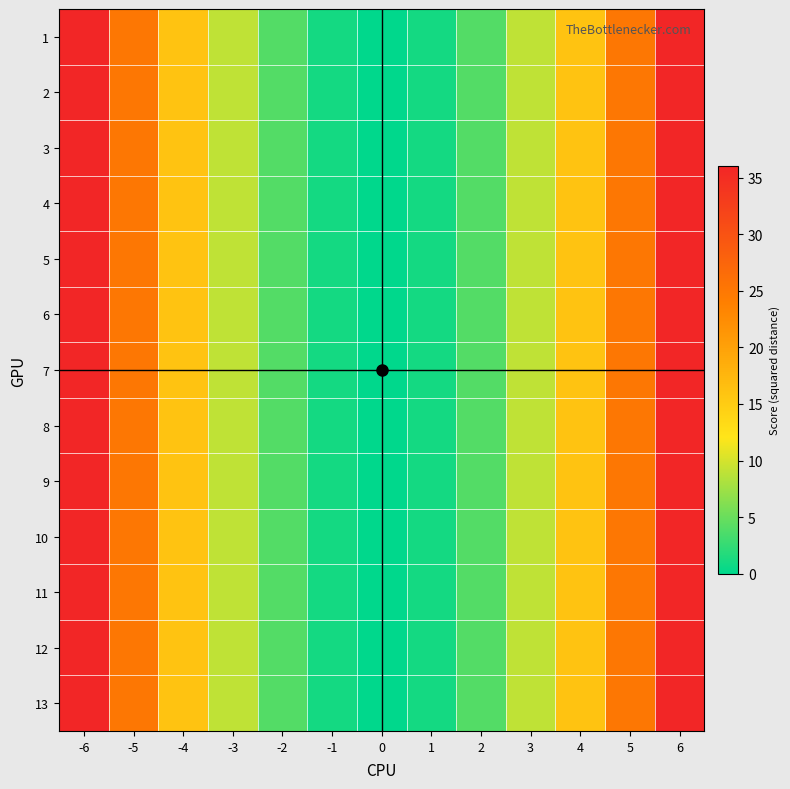

Reading left to right, transcribe all the data shown in this chart.

1: -6=36	-5=25	-4=16	-3=9	-2=4	-1=1	0=0	1=1	2=4	3=9	4=16	5=25	6=36
2: -6=36	-5=25	-4=16	-3=9	-2=4	-1=1	0=0	1=1	2=4	3=9	4=16	5=25	6=36
3: -6=36	-5=25	-4=16	-3=9	-2=4	-1=1	0=0	1=1	2=4	3=9	4=16	5=25	6=36
4: -6=36	-5=25	-4=16	-3=9	-2=4	-1=1	0=0	1=1	2=4	3=9	4=16	5=25	6=36
5: -6=36	-5=25	-4=16	-3=9	-2=4	-1=1	0=0	1=1	2=4	3=9	4=16	5=25	6=36
6: -6=36	-5=25	-4=16	-3=9	-2=4	-1=1	0=0	1=1	2=4	3=9	4=16	5=25	6=36
7: -6=36	-5=25	-4=16	-3=9	-2=4	-1=1	0=0	1=1	2=4	3=9	4=16	5=25	6=36
8: -6=36	-5=25	-4=16	-3=9	-2=4	-1=1	0=0	1=1	2=4	3=9	4=16	5=25	6=36
9: -6=36	-5=25	-4=16	-3=9	-2=4	-1=1	0=0	1=1	2=4	3=9	4=16	5=25	6=36
10: -6=36	-5=25	-4=16	-3=9	-2=4	-1=1	0=0	1=1	2=4	3=9	4=16	5=25	6=36
11: -6=36	-5=25	-4=16	-3=9	-2=4	-1=1	0=0	1=1	2=4	3=9	4=16	5=25	6=36
12: -6=36	-5=25	-4=16	-3=9	-2=4	-1=1	0=0	1=1	2=4	3=9	4=16	5=25	6=36
13: -6=36	-5=25	-4=16	-3=9	-2=4	-1=1	0=0	1=1	2=4	3=9	4=16	5=25	6=36